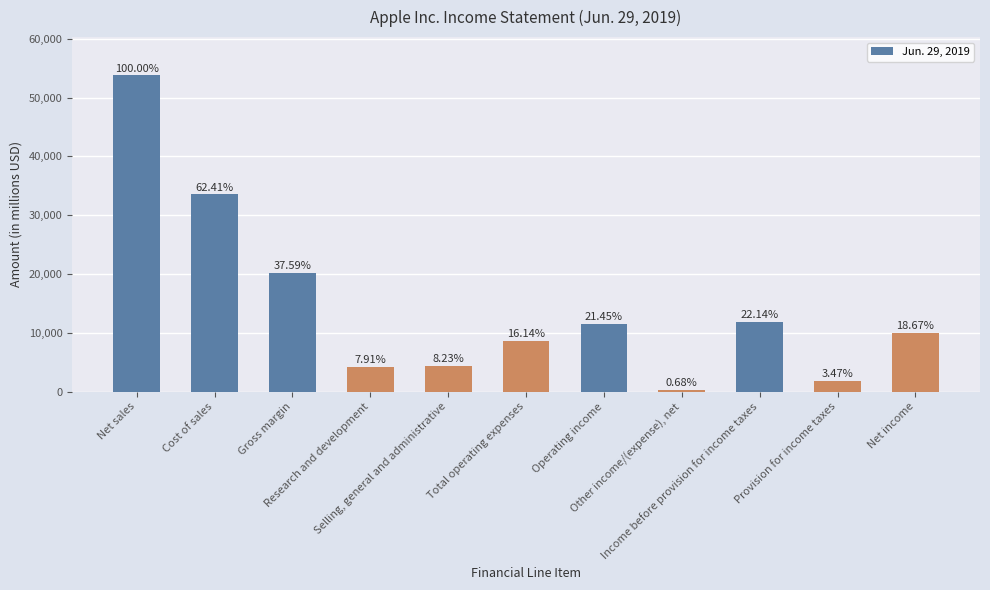

Rank the categories by value from highest to lowest.

Net sales, Cost of sales, Gross margin, Income before provision for income taxes, Operating income, Net income, Total operating expenses, Selling, general and administrative, Research and development, Provision for income taxes, Other income/(expense), net